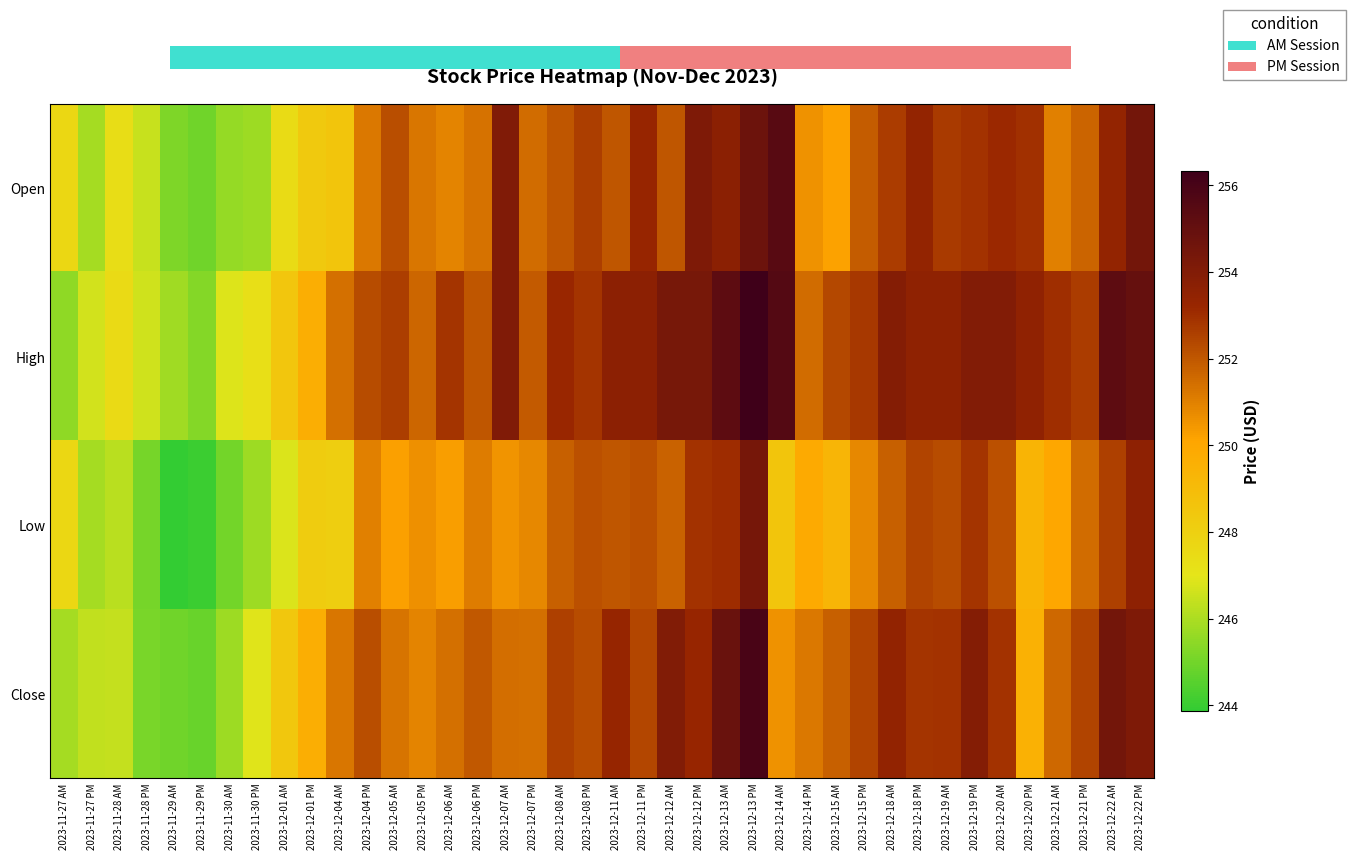

How many distinct data groups are displayed?

4